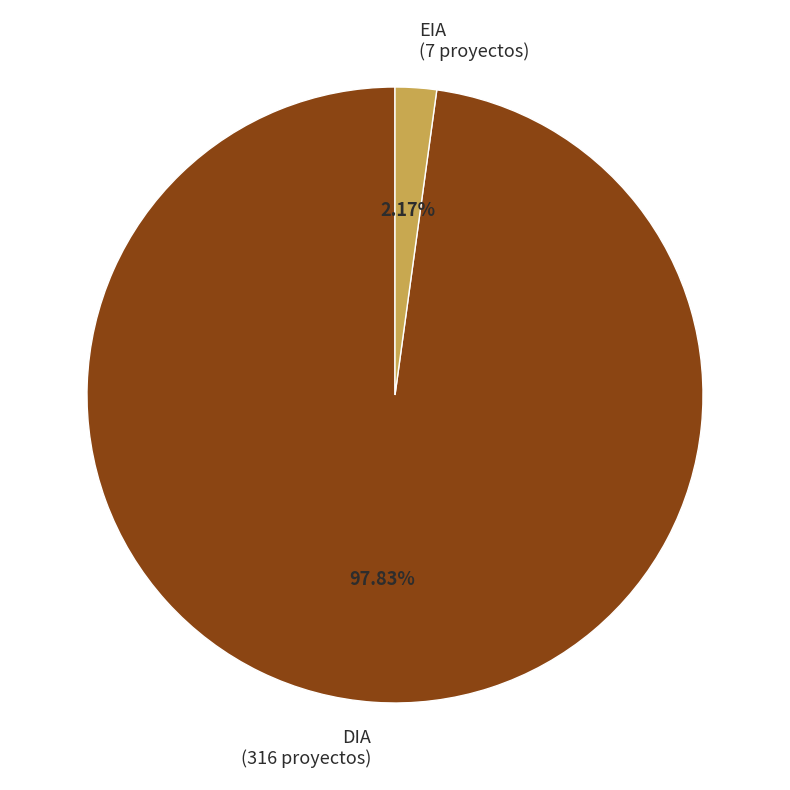

Do DIA and EIA together represent more than half of the pie?

Yes